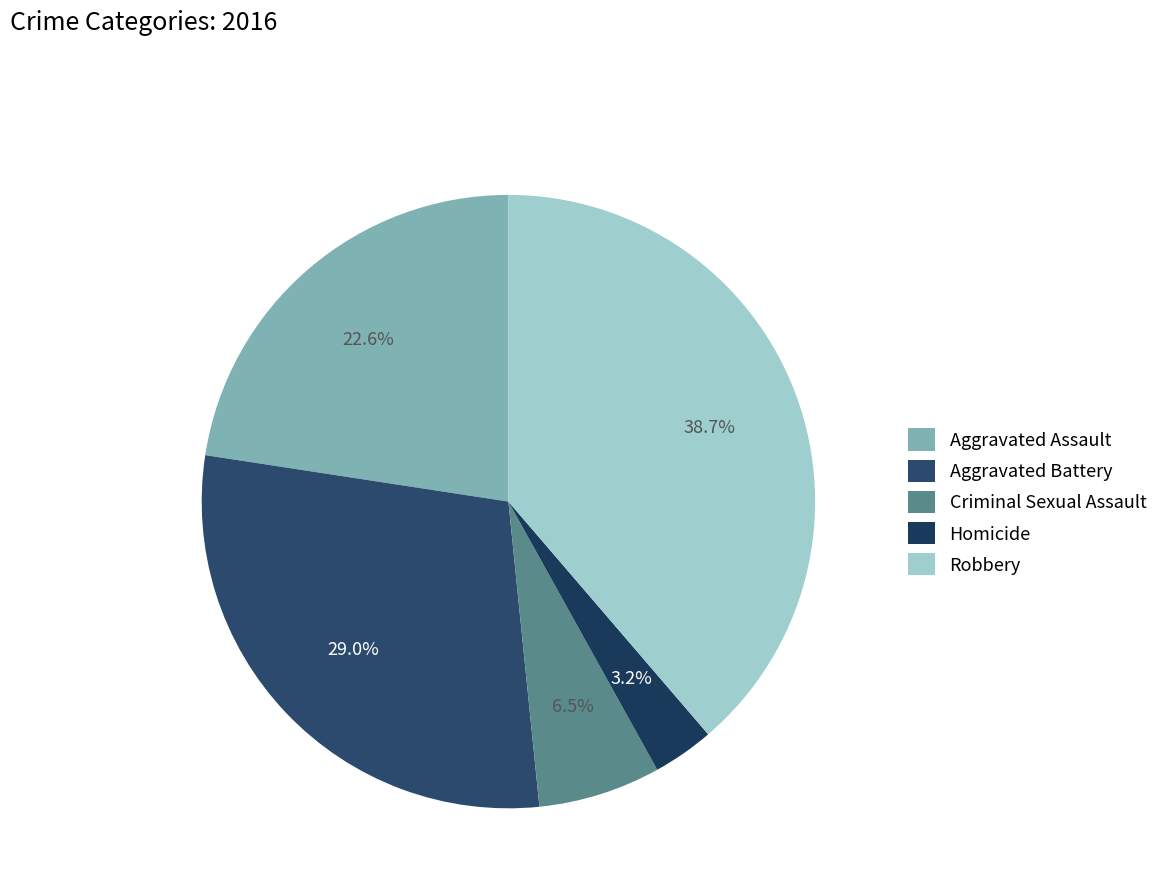

How many slices are in this pie chart?

5